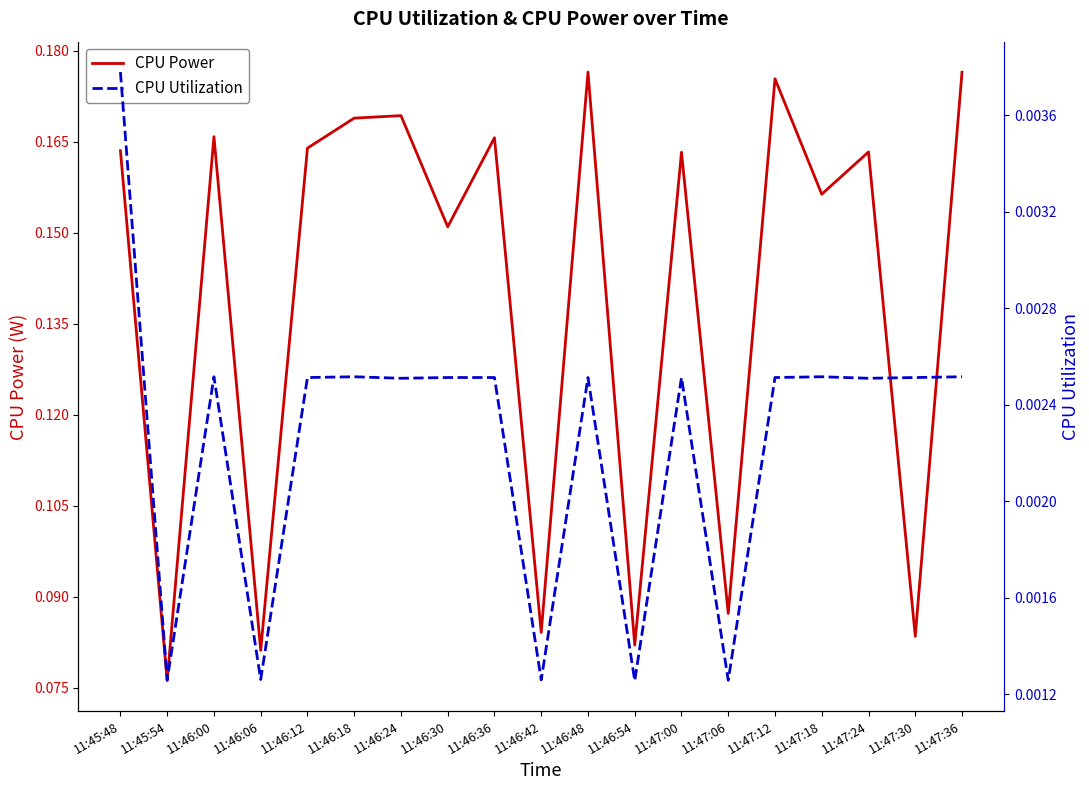

What is the label of the 9th point from the right?

11:46:48